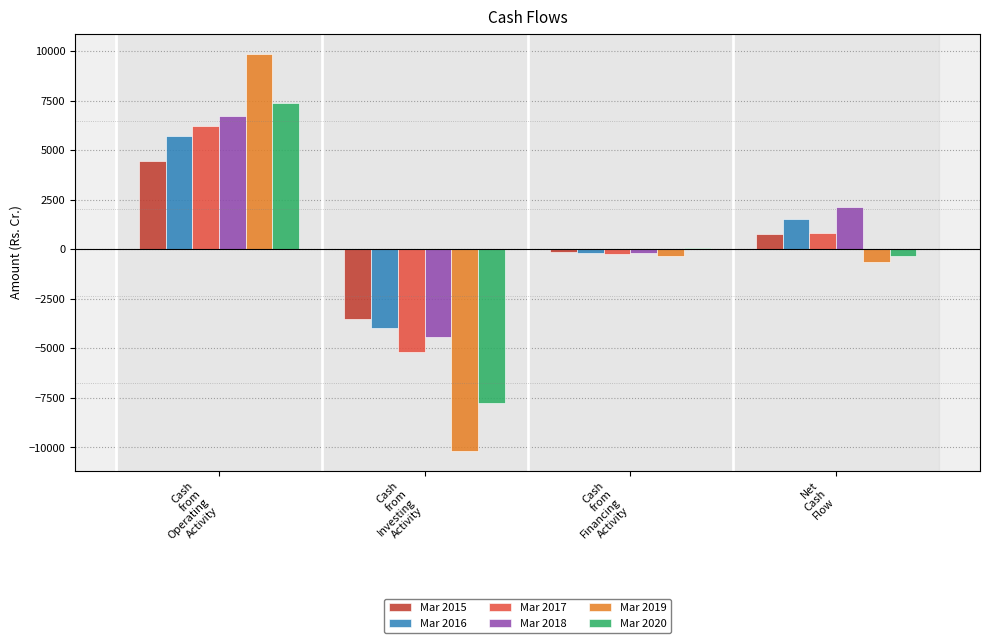

How many groups of bars are there?

4